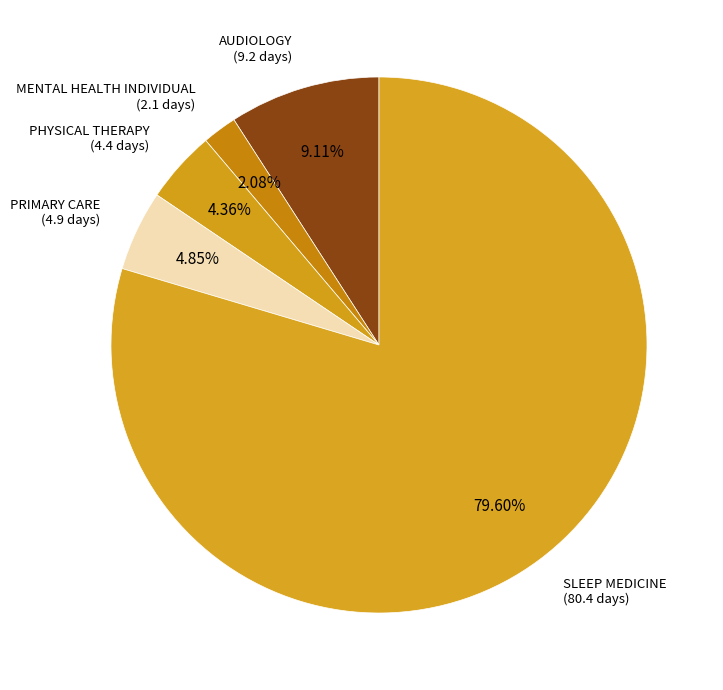

How many slices are in this pie chart?

5